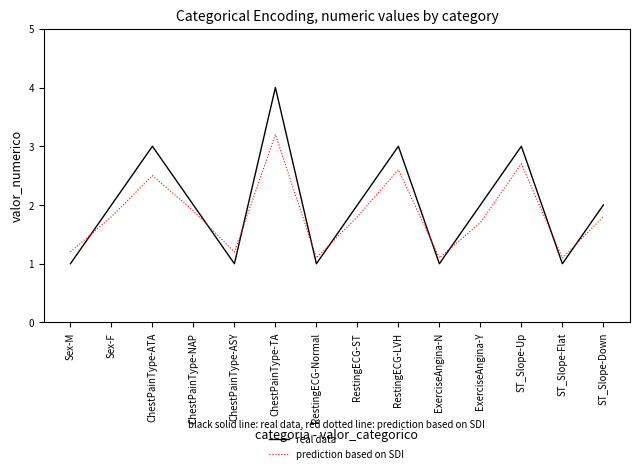

What is the difference between the maximum and minimum values in the real data series?

3.0